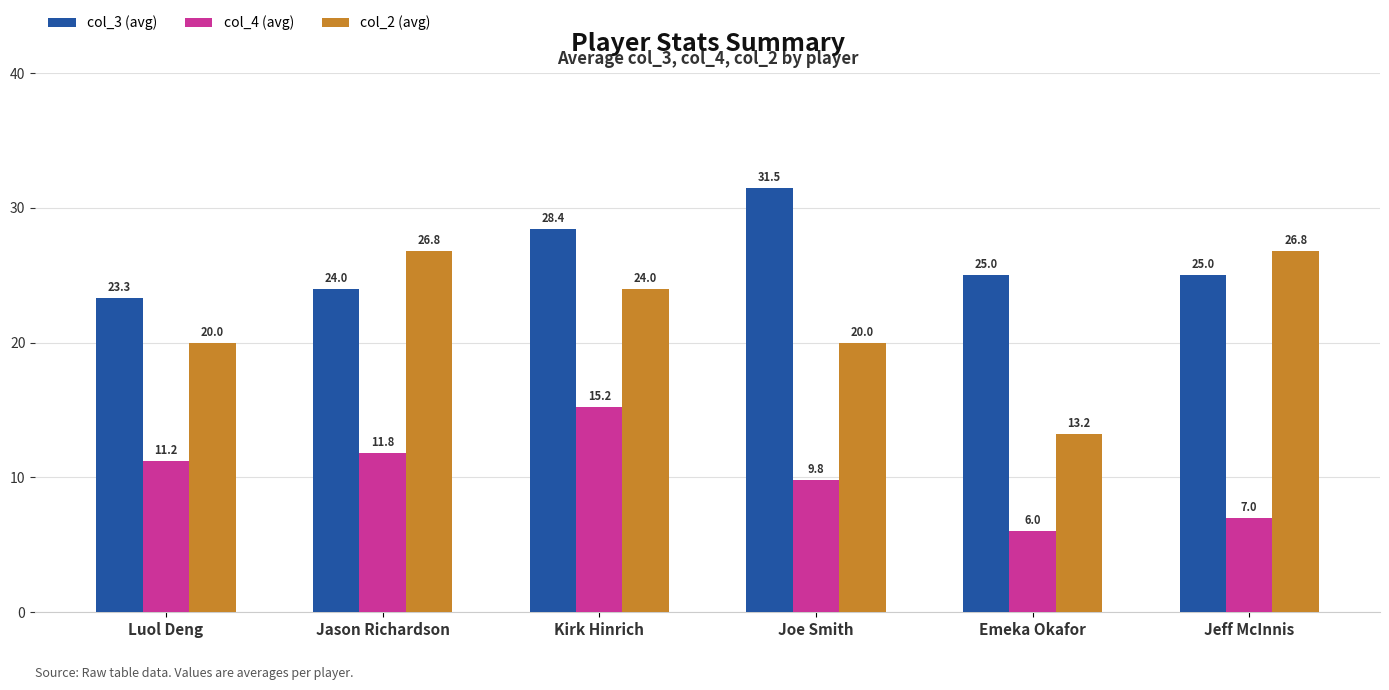

Which series has the largest range (max minus min)?

col_2 (avg)